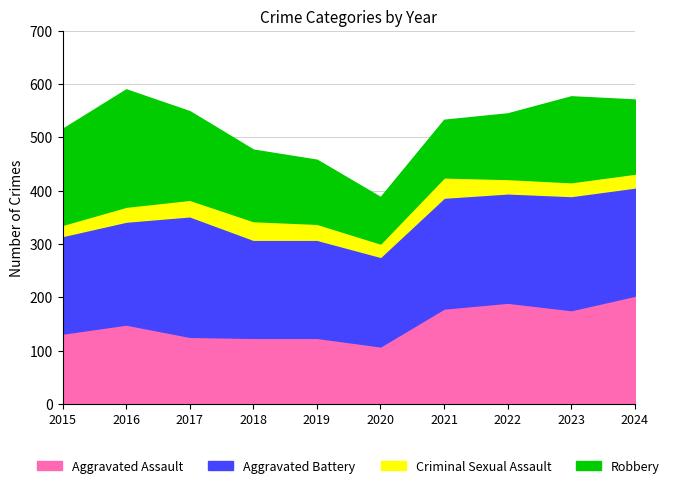

At how many categories does at least one series exceed 118?

10